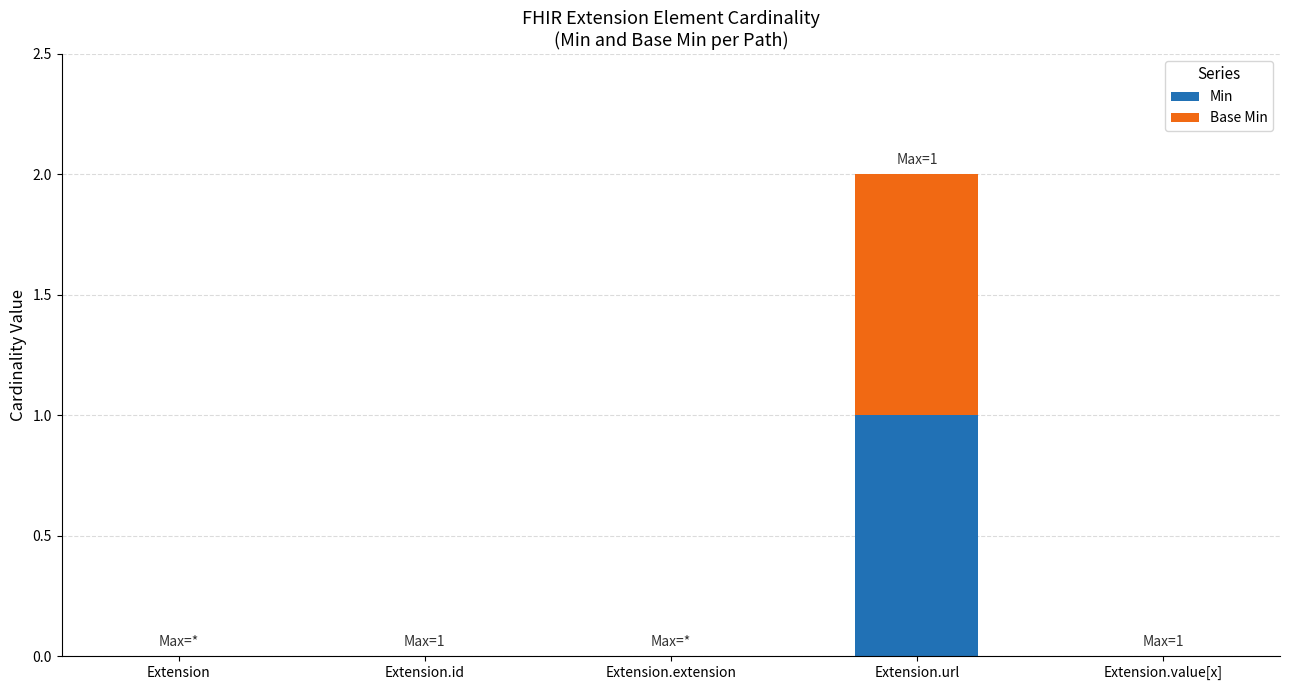

Is it true that Min equals 0 at Extension.value[x]?

True